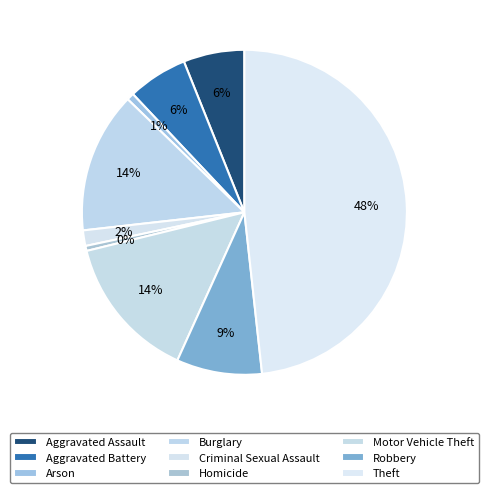

What percentage is the Motor Vehicle Theft slice, to the nearest percent?

14%